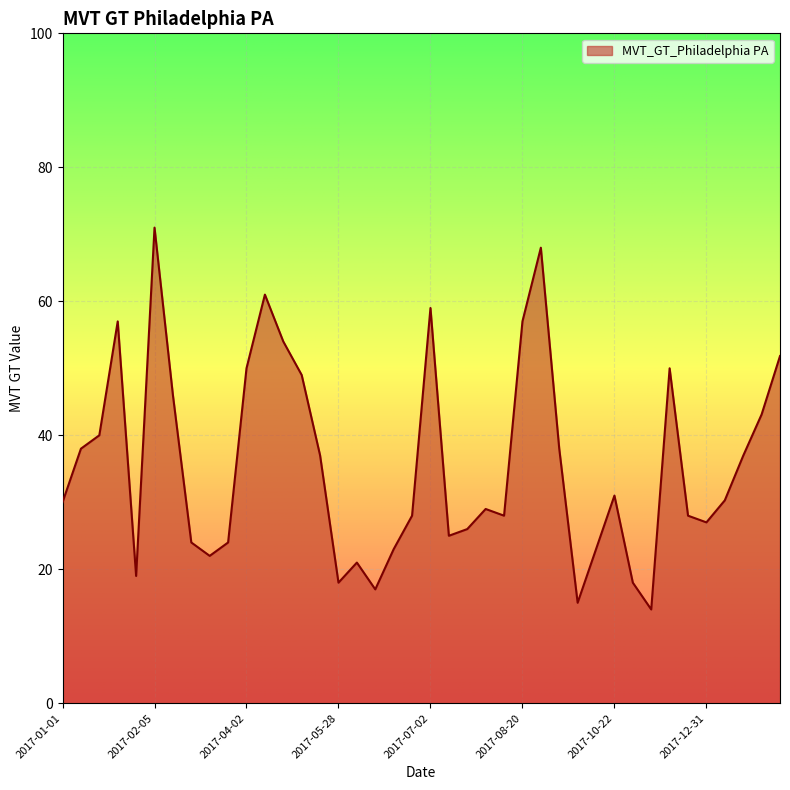

What is the smallest value displayed?

14.0